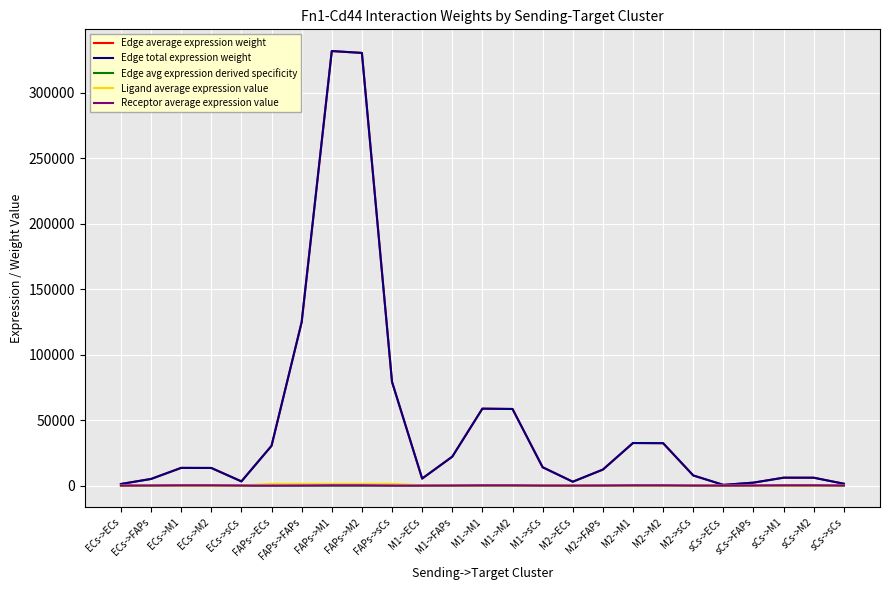

Is the value of Edge total expression weight at sCs->M1 greater than the value of Edge average expression weight at M2->M1?

No